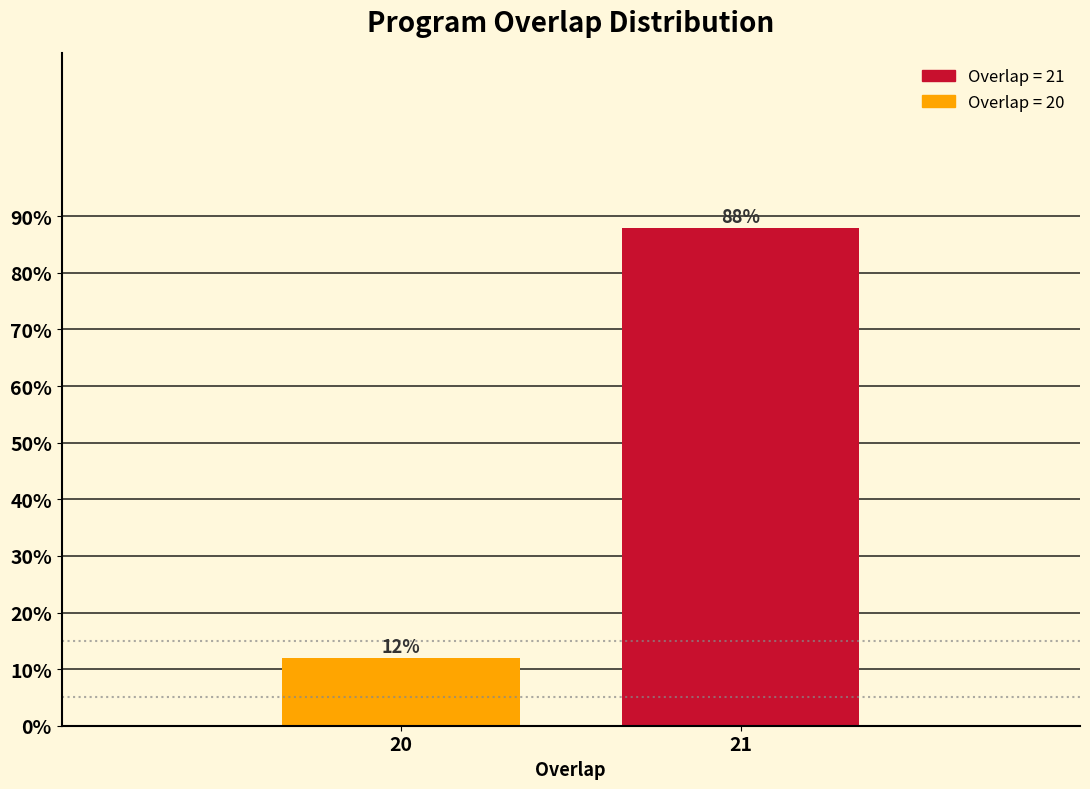

Reading left to right, transcribe all the data shown in this chart.

20=12	21=88